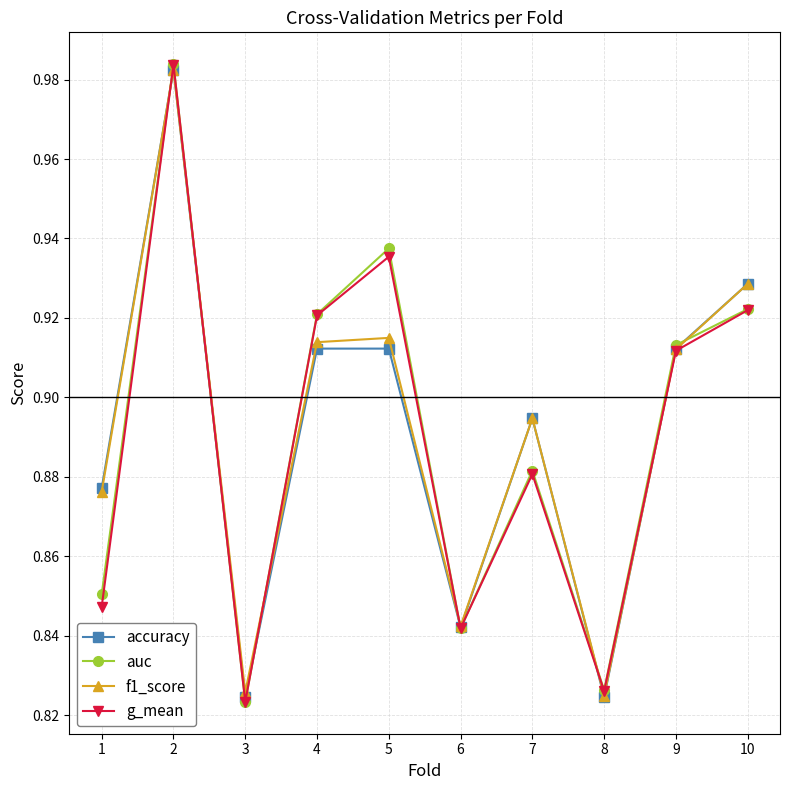

Which series changed the most between 1 and 7?

g_mean